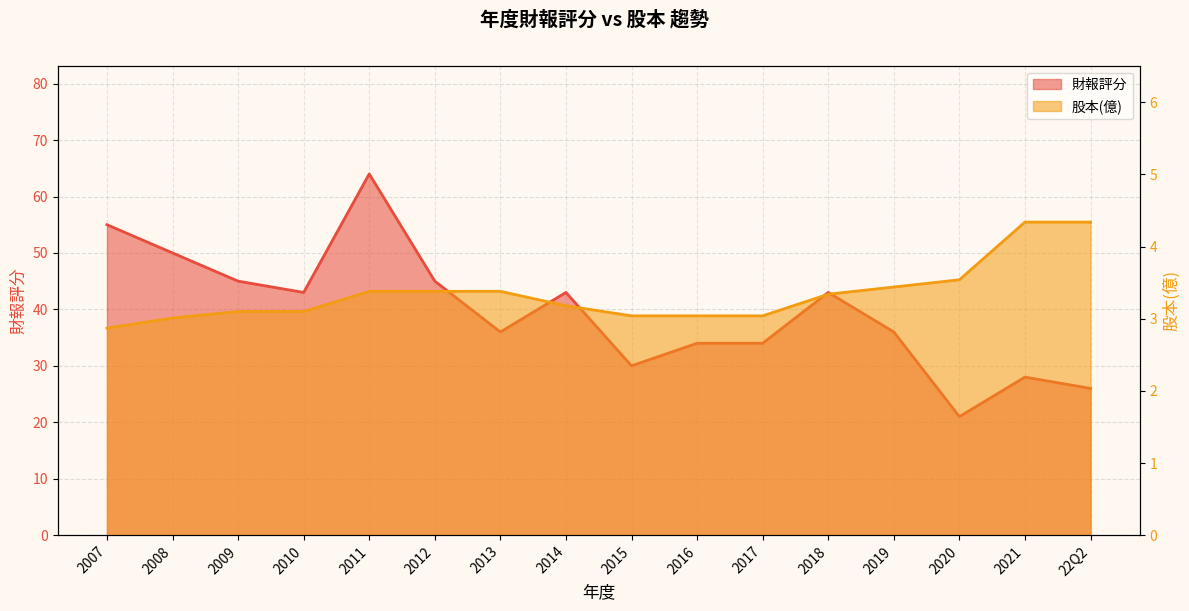

At which label does 股本(億) reach its peak?

2021